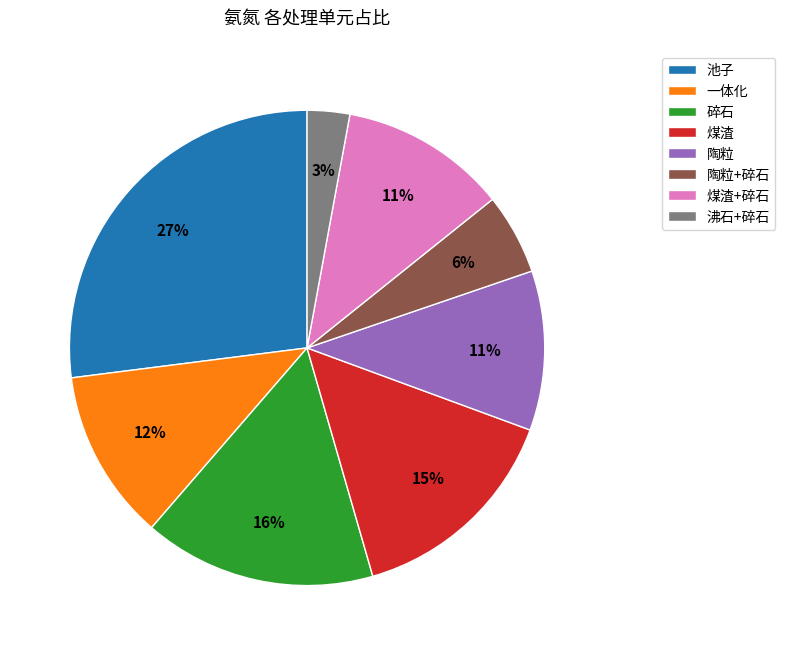

To the nearest percent, what is the average slice percentage?

12%